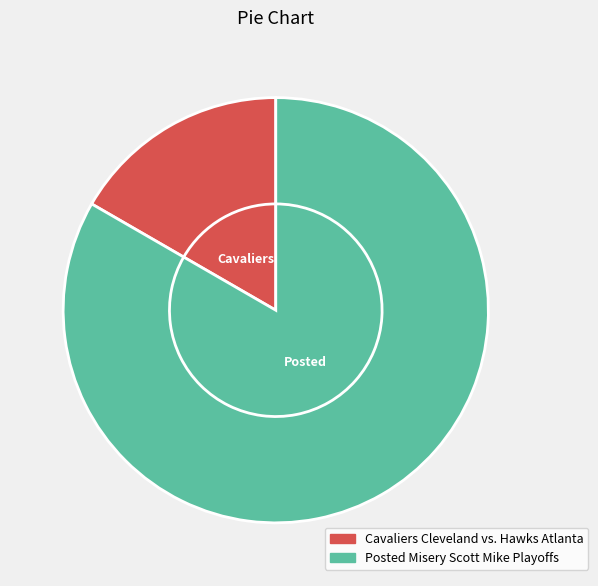

What is the total percentage of Cavaliers Cleveland vs. Hawks Atlanta and Posted Misery Scott Mike Playoffs?

100.0%